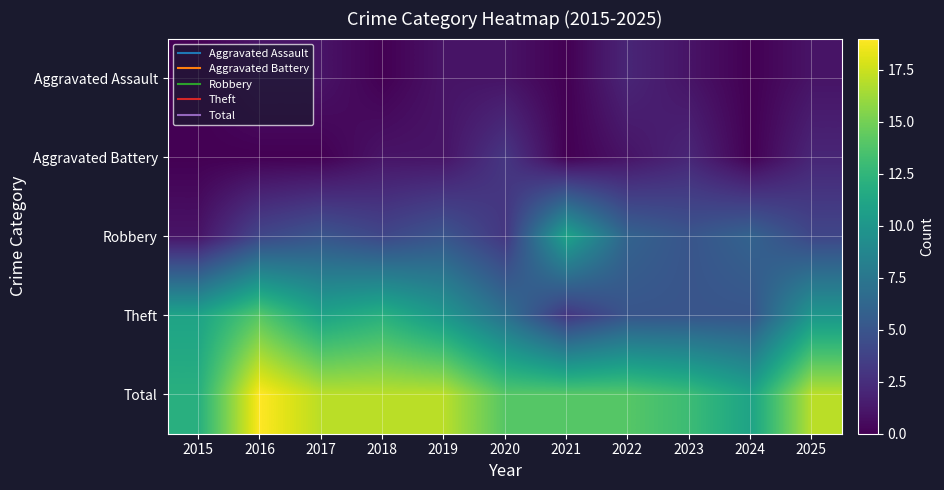

Reading left to right, extract all data points from this chart.

Aggravated Assault: 2015=0	2016=1	2017=1	2018=0	2019=1	2020=1	2021=0	2022=2	2023=1	2024=0	2025=1
Aggravated Battery: 2015=0	2016=0	2017=0	2018=1	2019=1	2020=3	2021=0	2022=1	2023=2	2024=0	2025=2
Robbery: 2015=1	2016=4	2017=5	2018=4	2019=5	2020=3	2021=11	2022=6	2023=5	2024=6	2025=4
Theft: 2015=11	2016=14	2017=11	2018=12	2019=10	2020=7	2021=3	2022=5	2023=5	2024=5	2025=10
Total: 2015=12	2016=19	2017=17	2018=17	2019=17	2020=14	2021=14	2022=14	2023=13	2024=11	2025=17